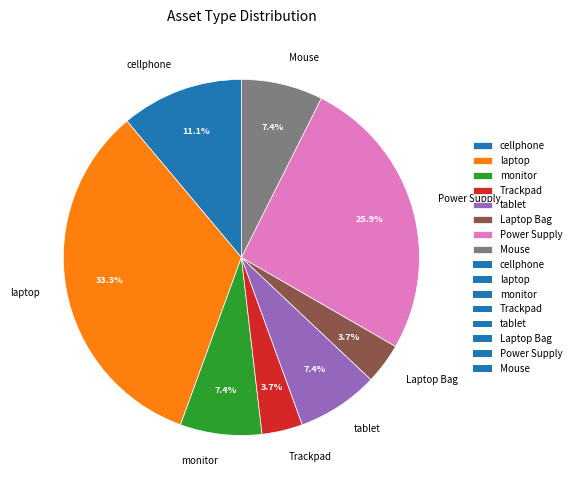

What is the total percentage of Laptop Bag and monitor?

11.1%